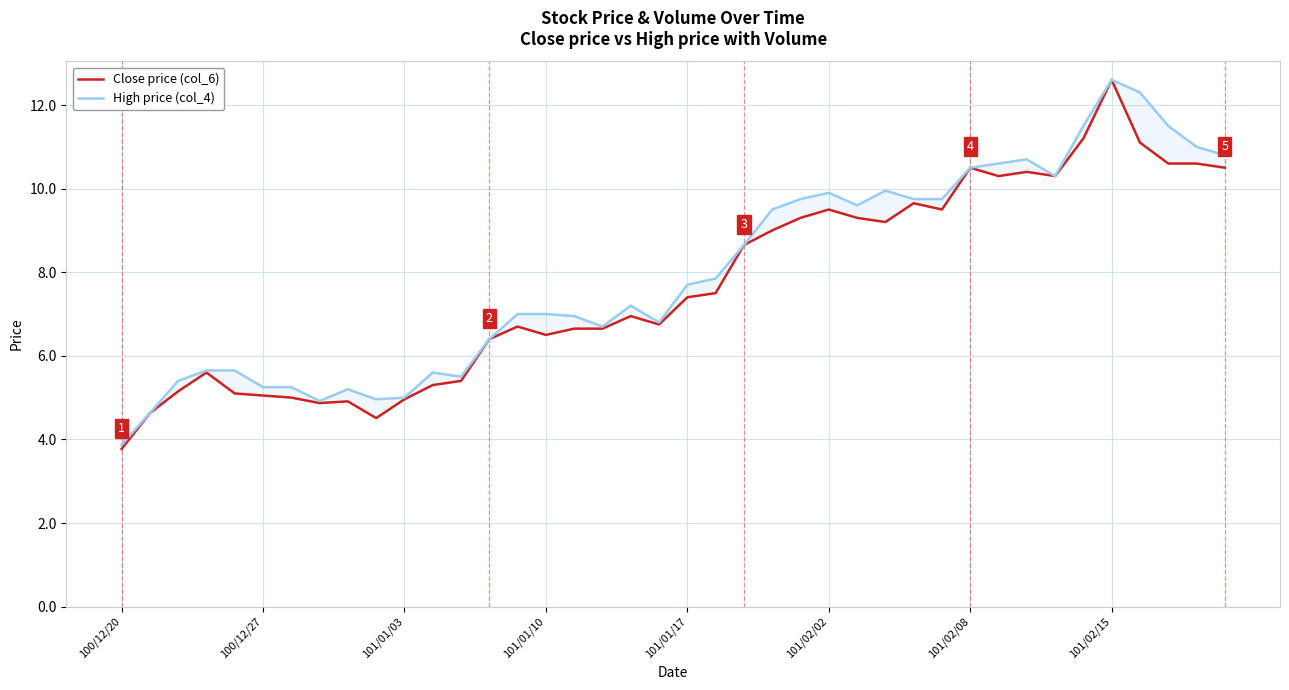

How many series are shown in this chart?

2